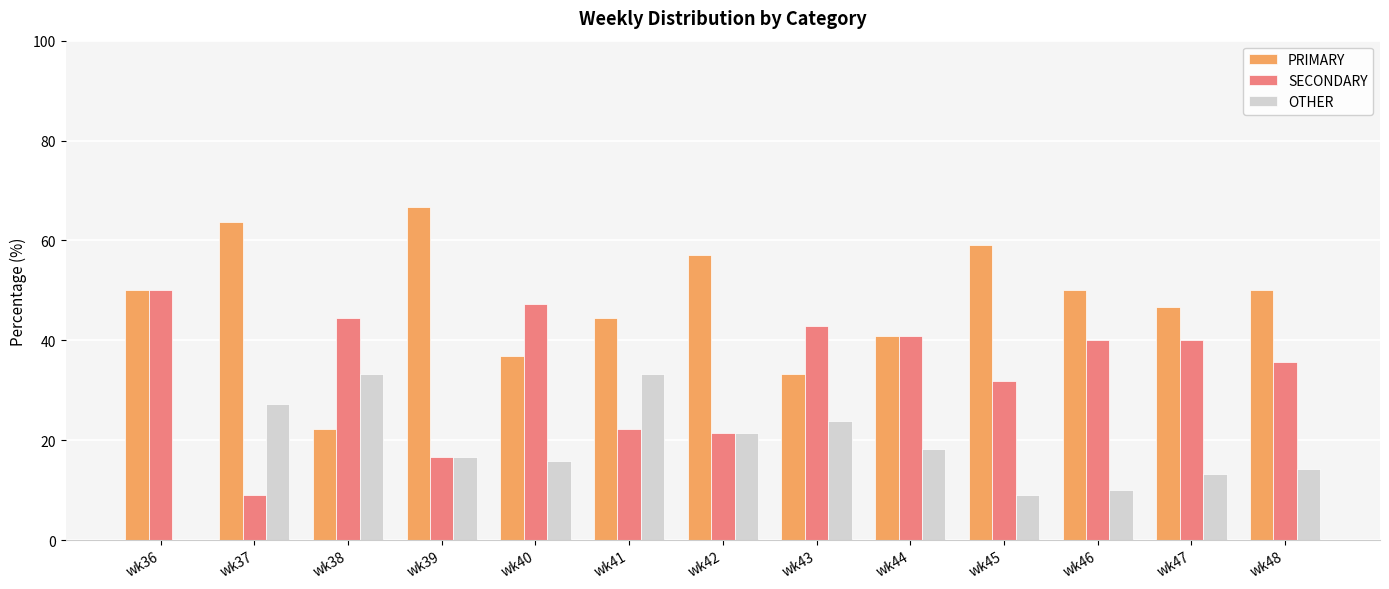

At which category does the chart reach its peak across all series?

wk39